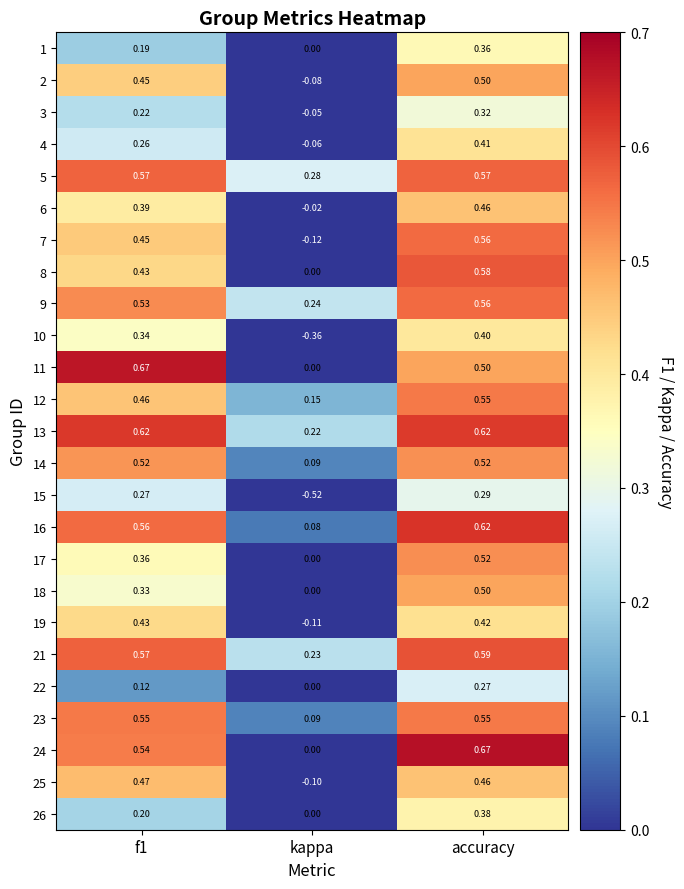

At which label is 7 closest to 0?

kappa